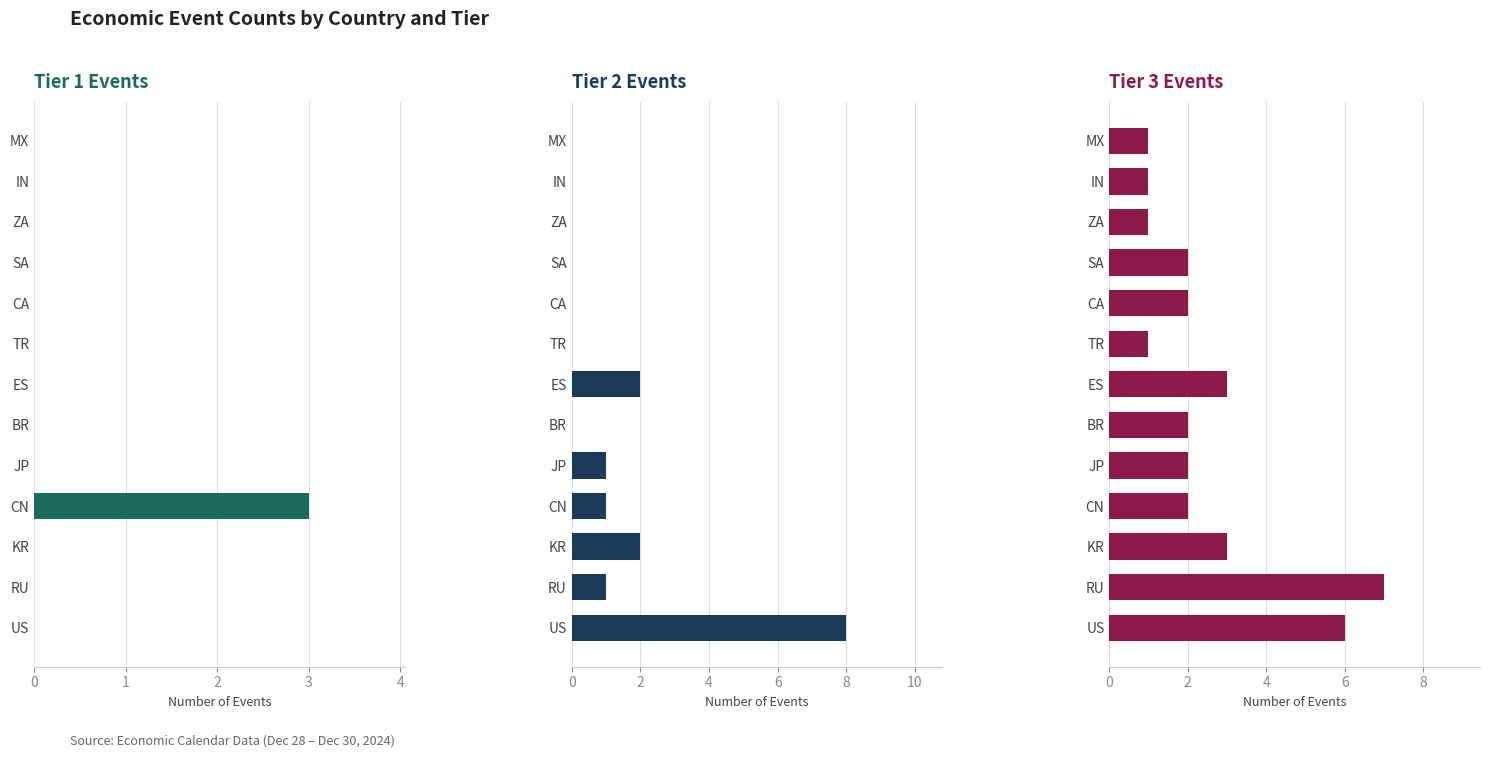

How many data points in Tier 2 Events are above 0?

6